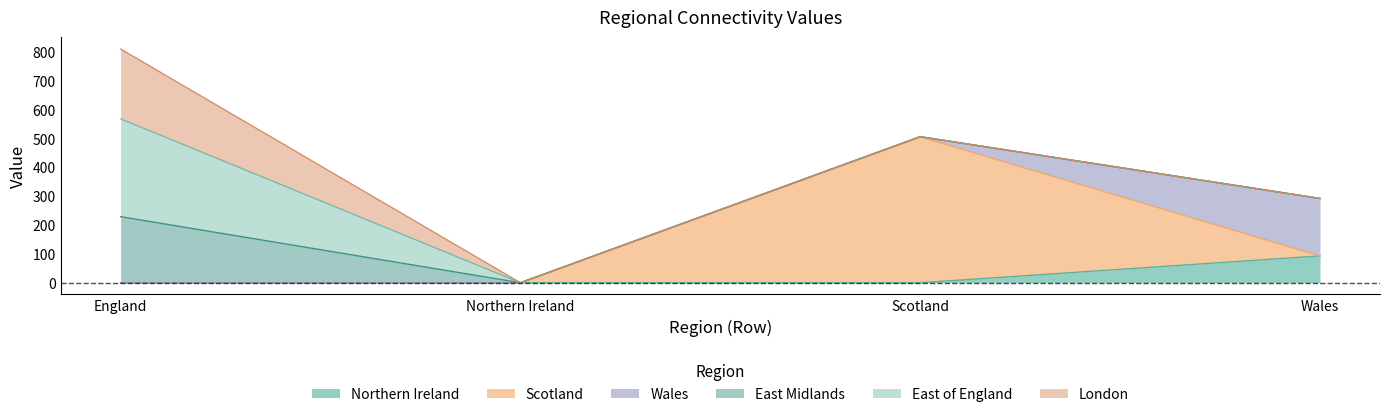

What is the sum of all East Midlands values?

229